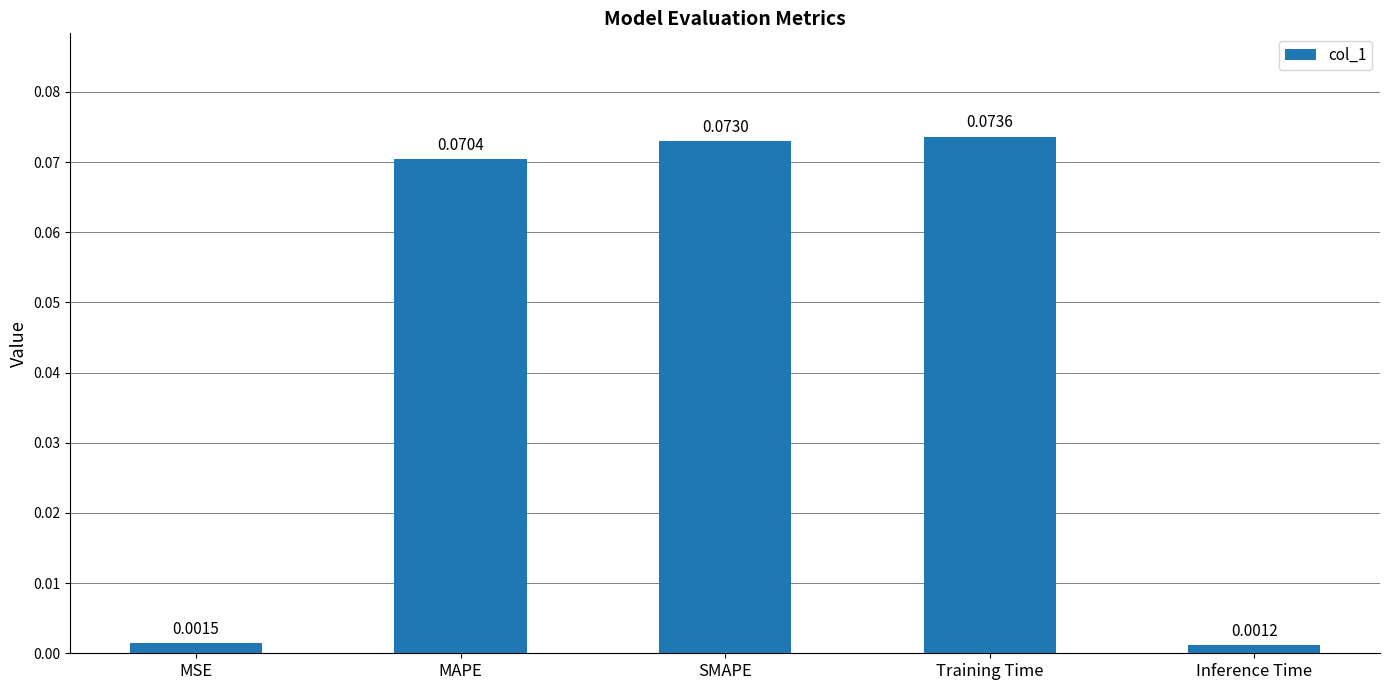

Where is the data nearest to the value 0?

Inference Time